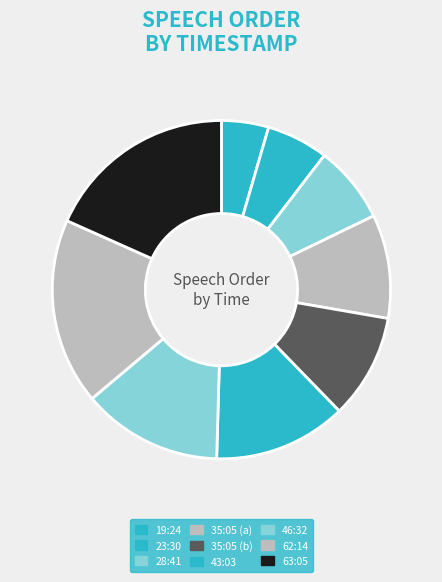

Count the number of slices in the pie.

9